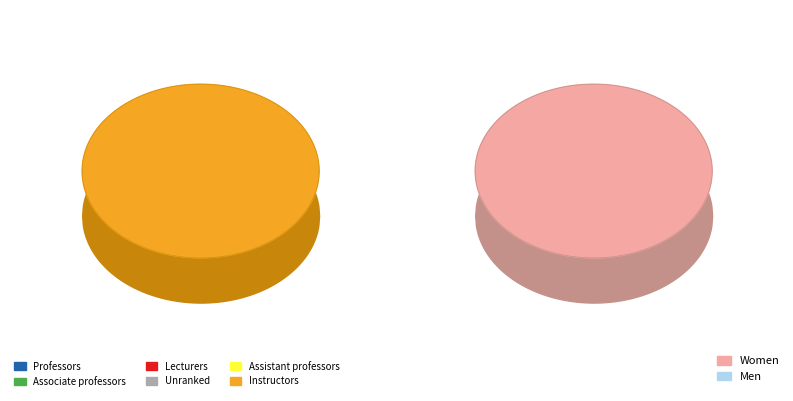

The 3 slice represents 1% of the pie. True or false?

False